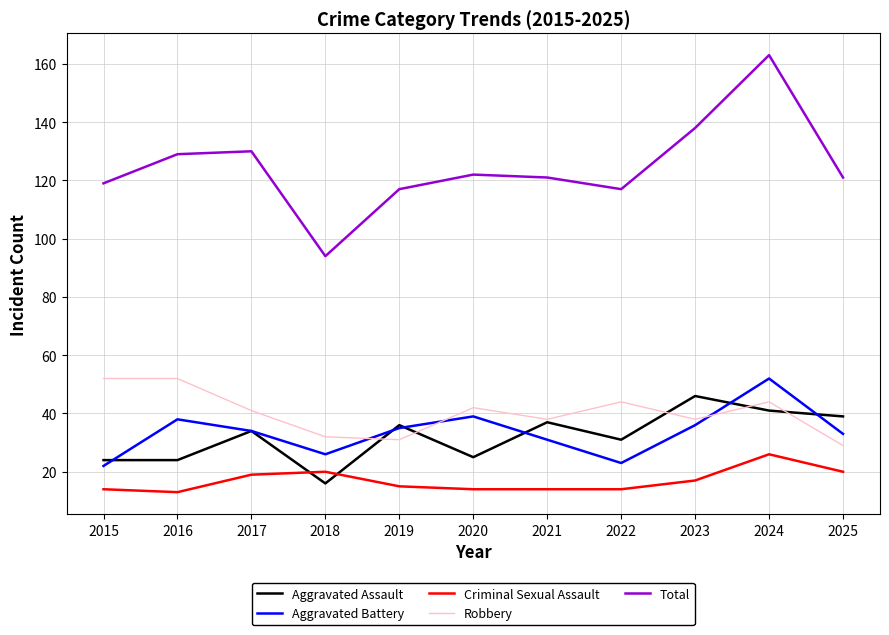

The value of Aggravated Battery at 2019 is 61. True or false?

False